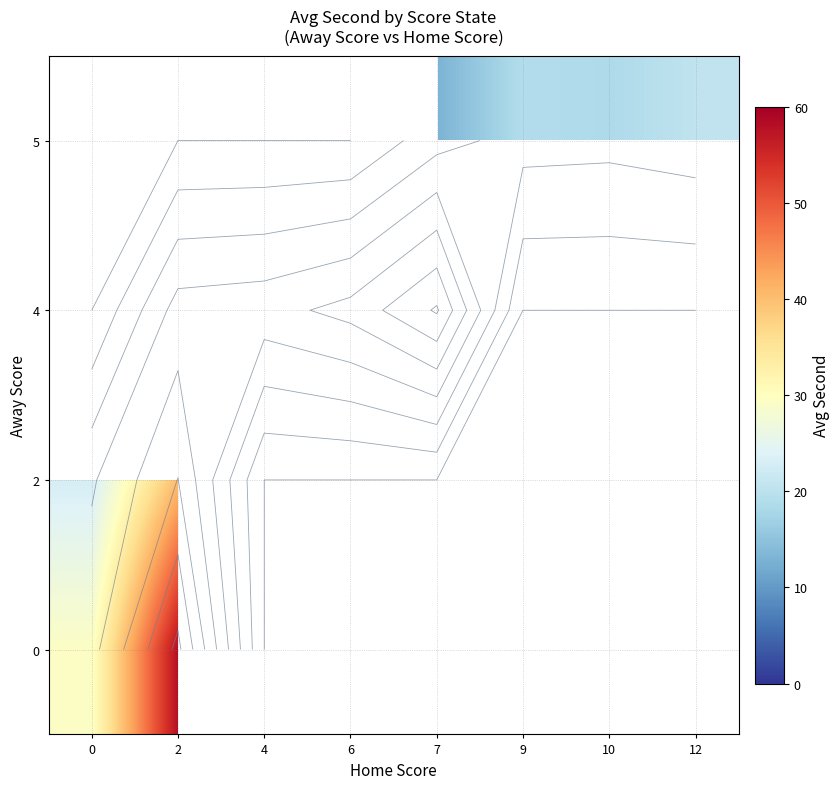

True or false: 0 has a value of 58.0 at 2.

True